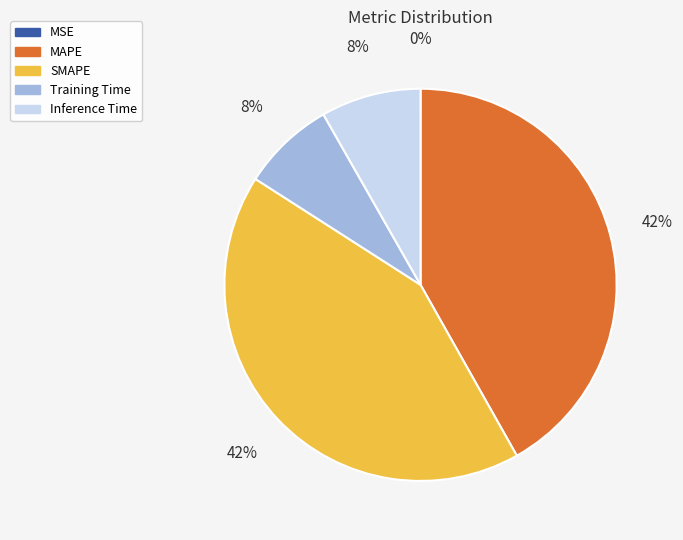

Is Training Time the majority of the pie?

No